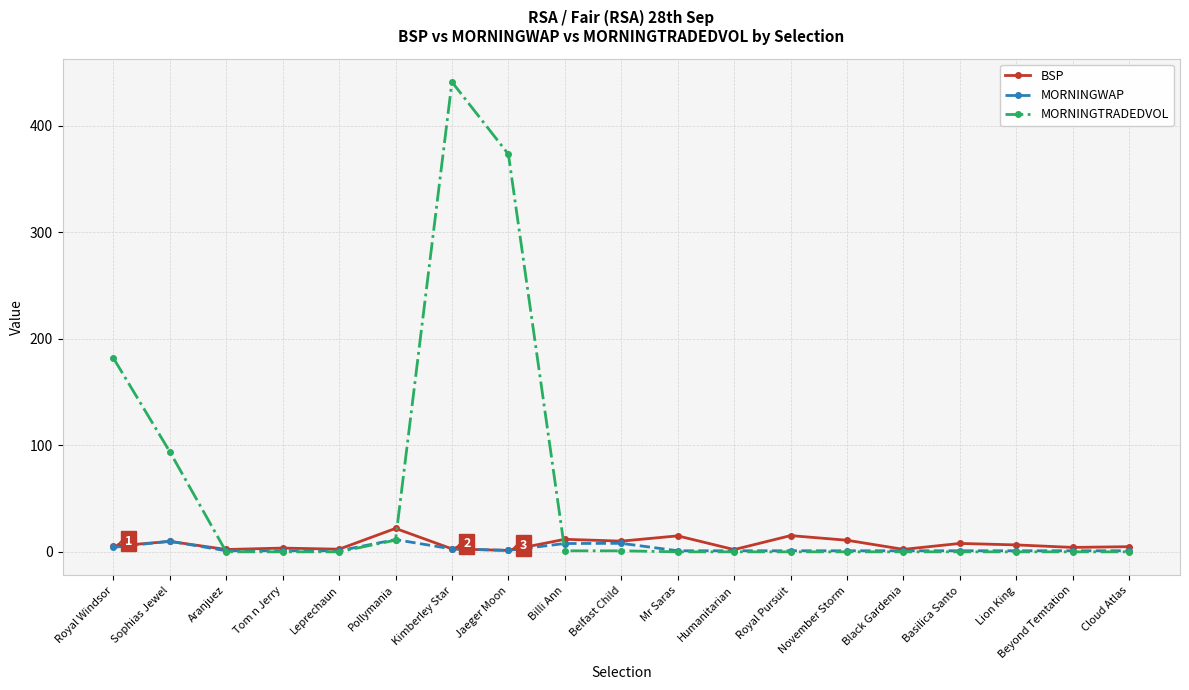

After their last crossing, which series has the higher values: MORNINGTRADEDVOL or BSP?

BSP